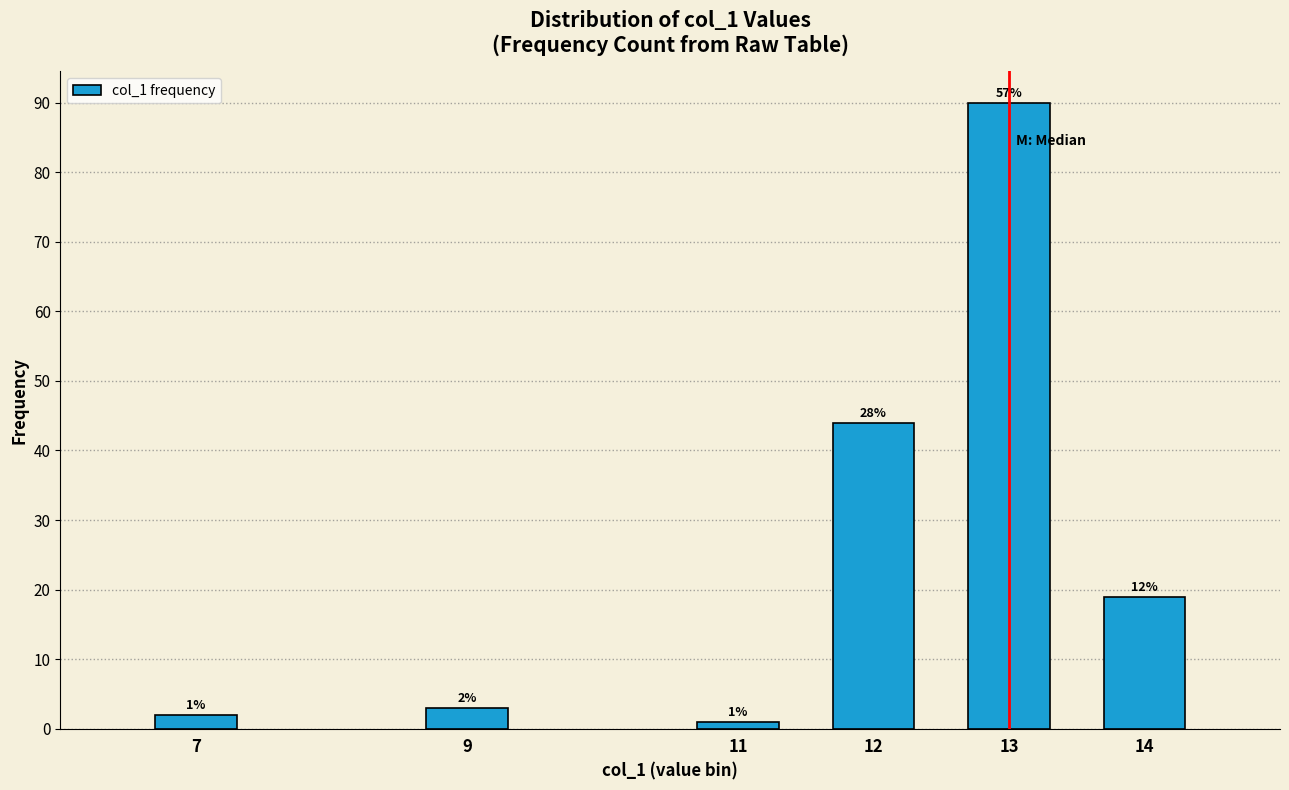

Reading right to left, what are all the values shown in this chart?

19	90	44	1	3	2